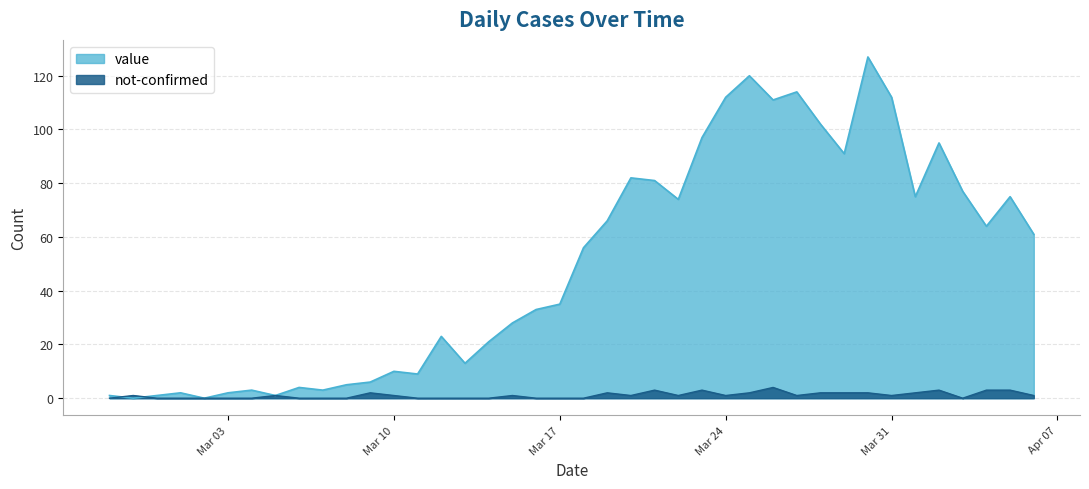

True or false: value has a value of 61 at 2020-04-06.

True